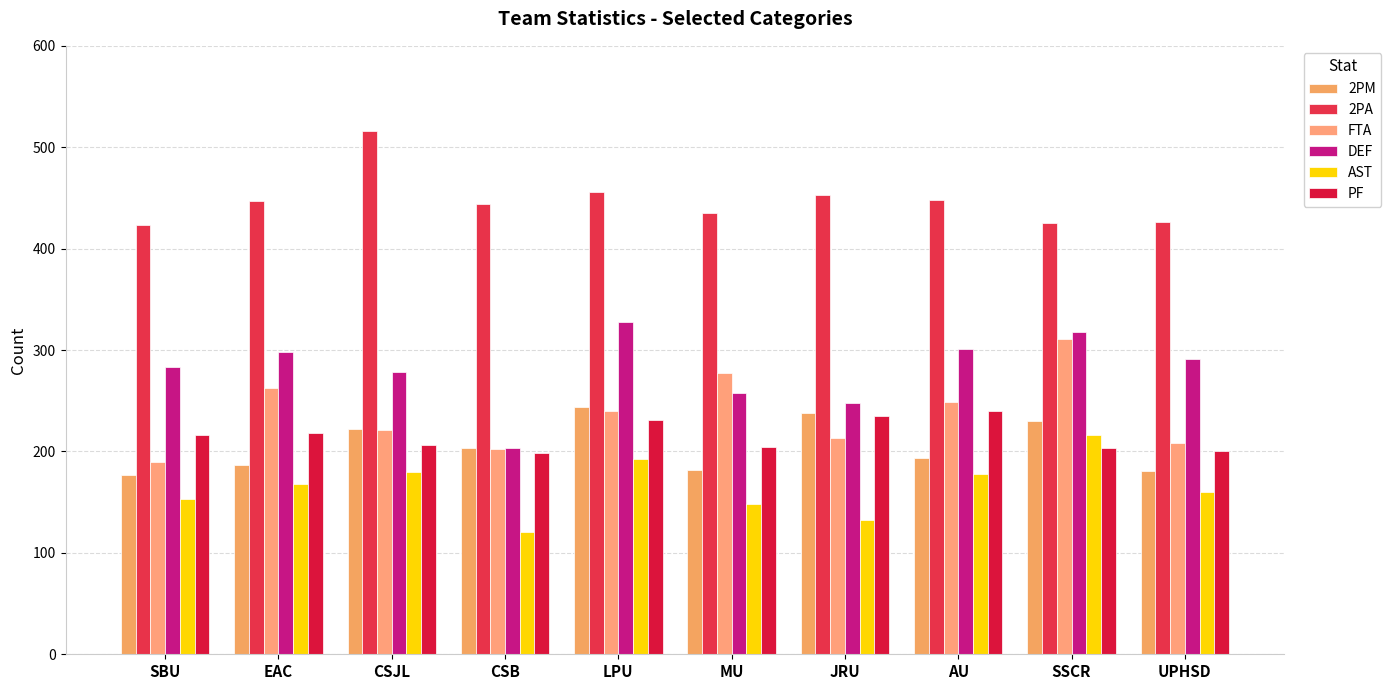

What are all the series names shown in the legend?

2PM, 2PA, FTA, DEF, AST, PF